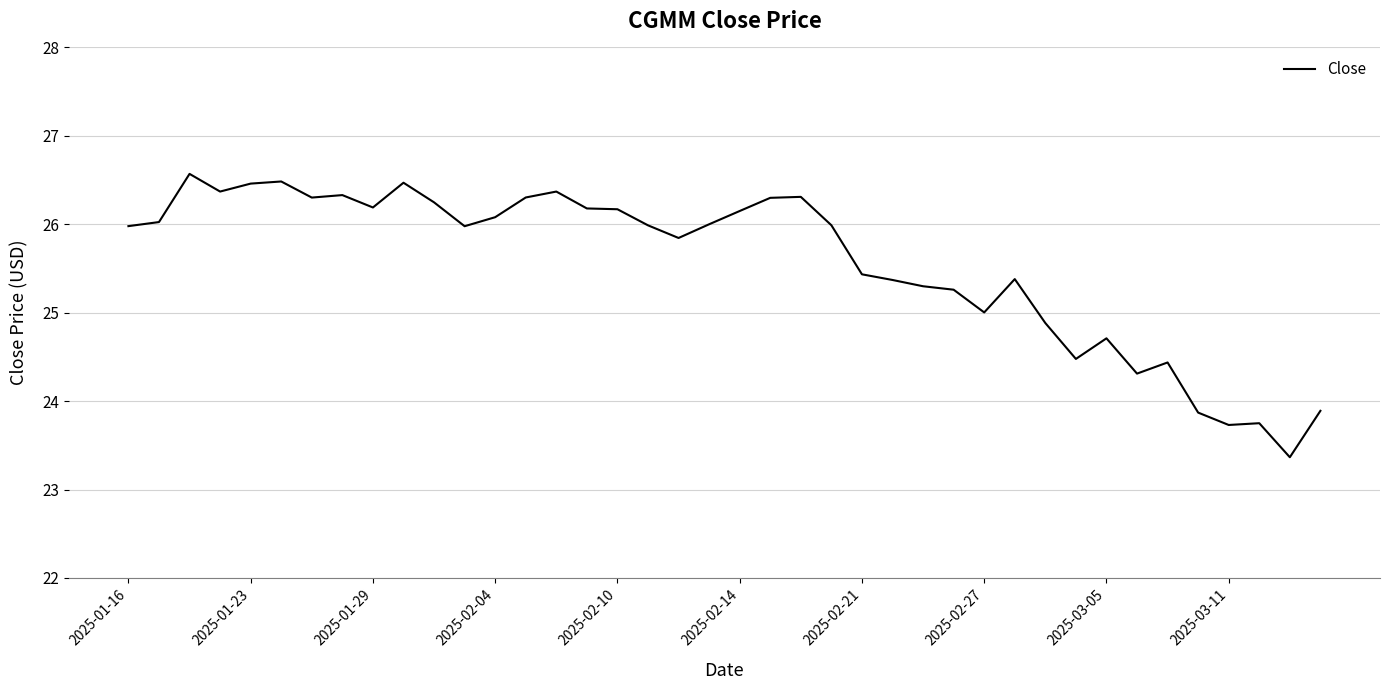

What is the difference between the maximum and minimum values?

3.2